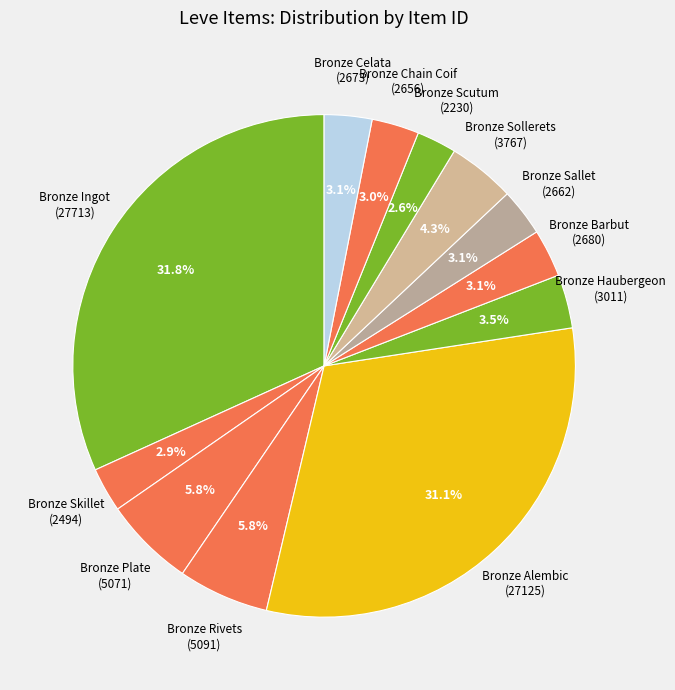

The Bronze Sollerets slice represents 13% of the pie. True or false?

False